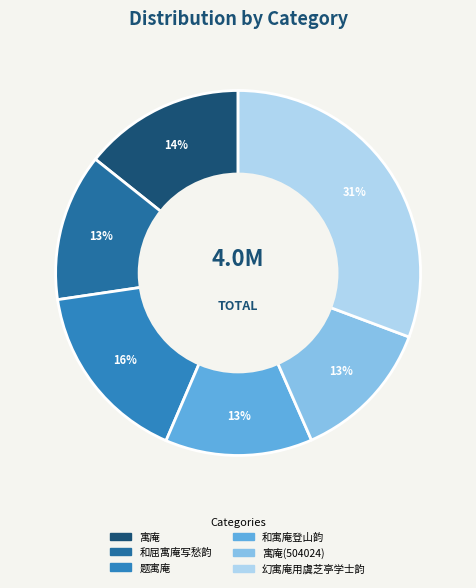

Is there any slice that represents more than half of the pie?

No